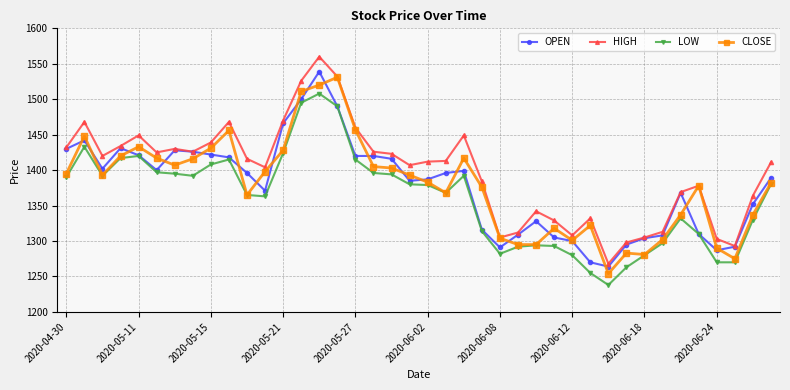

What is the difference between the maximum and minimum values in the CLOSE series?

277